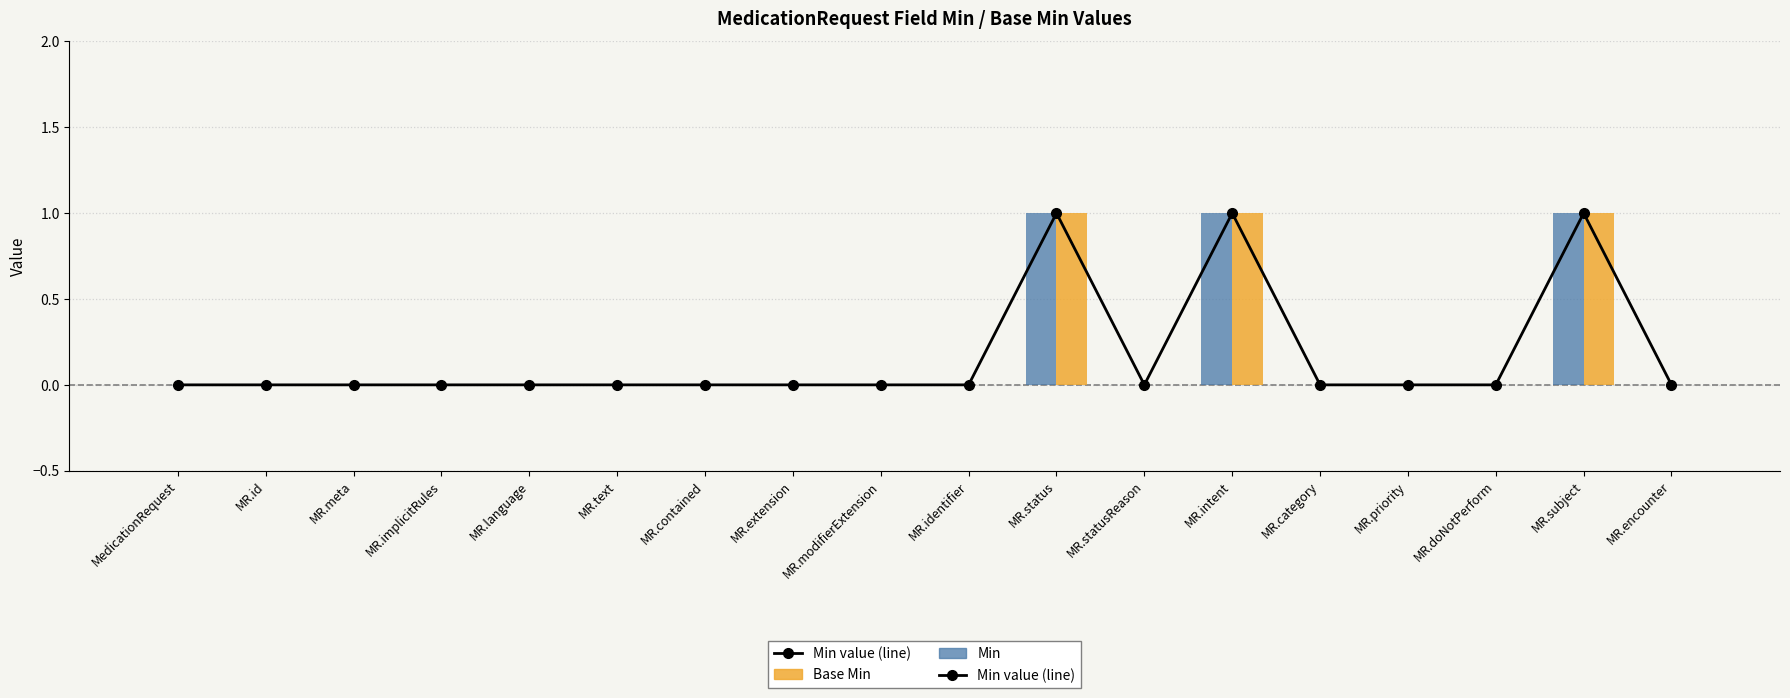

Are the bars horizontal?

No